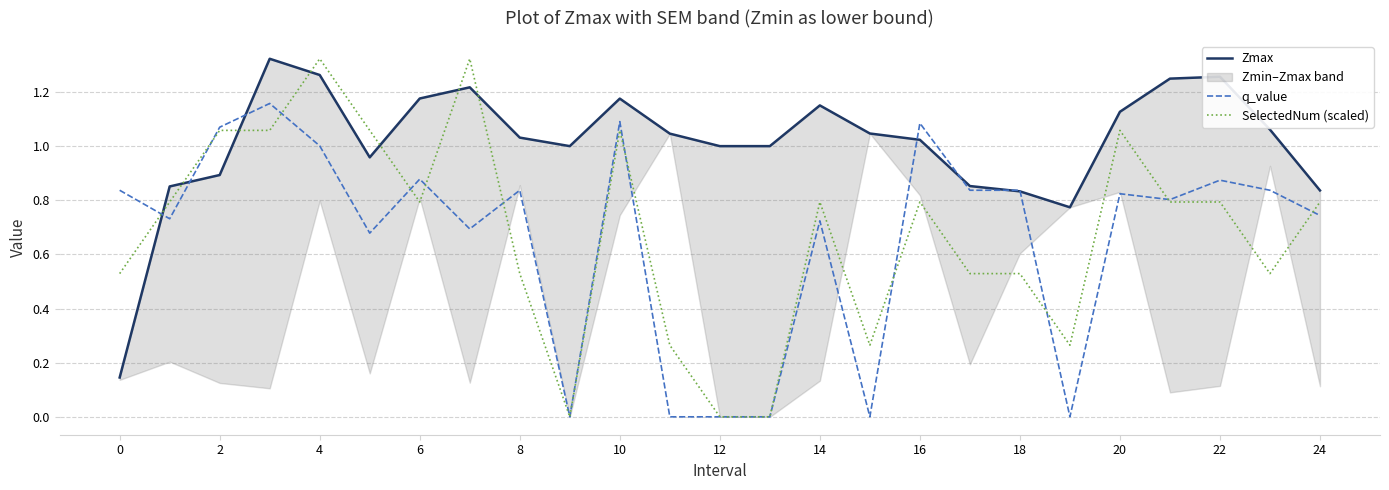

At how many categories does at least one series exceed 0?

25